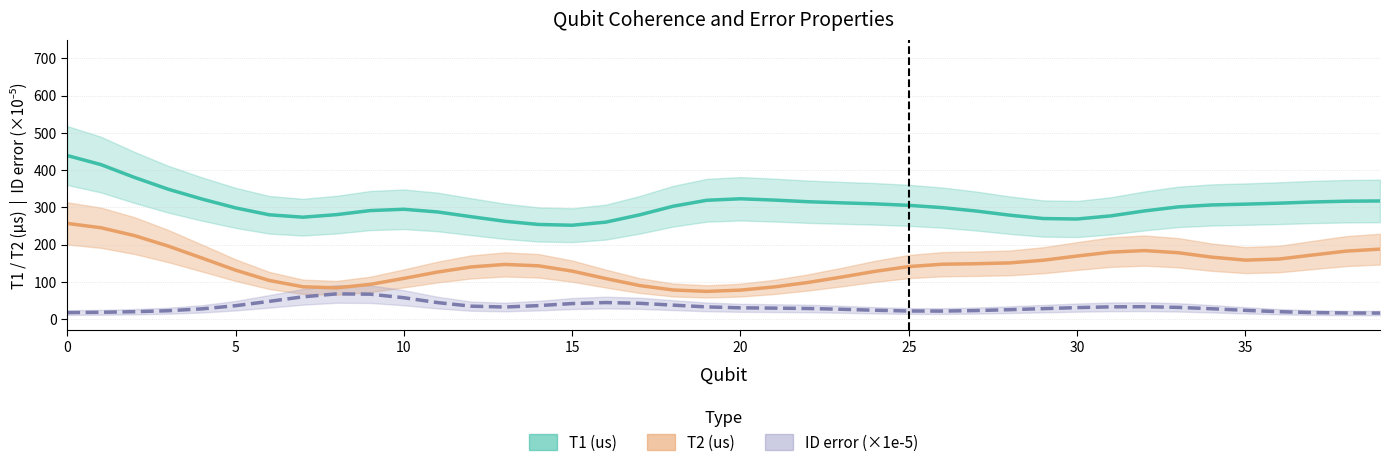

Is the value of T1 (us) at 27 greater than the value of T2 (us) at 26?

Yes